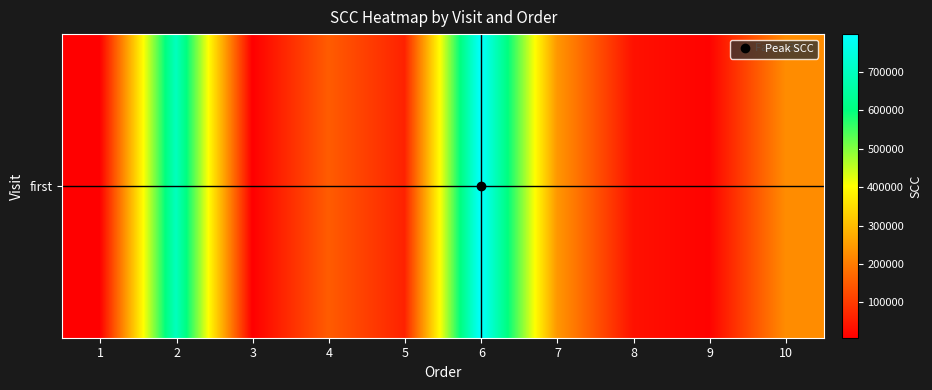

Reading left to right, extract all data points from this chart.

1=8000	2=697000	3=8000	4=152000	5=62000	6=799000	7=244000	8=36000	9=13000	10=227000